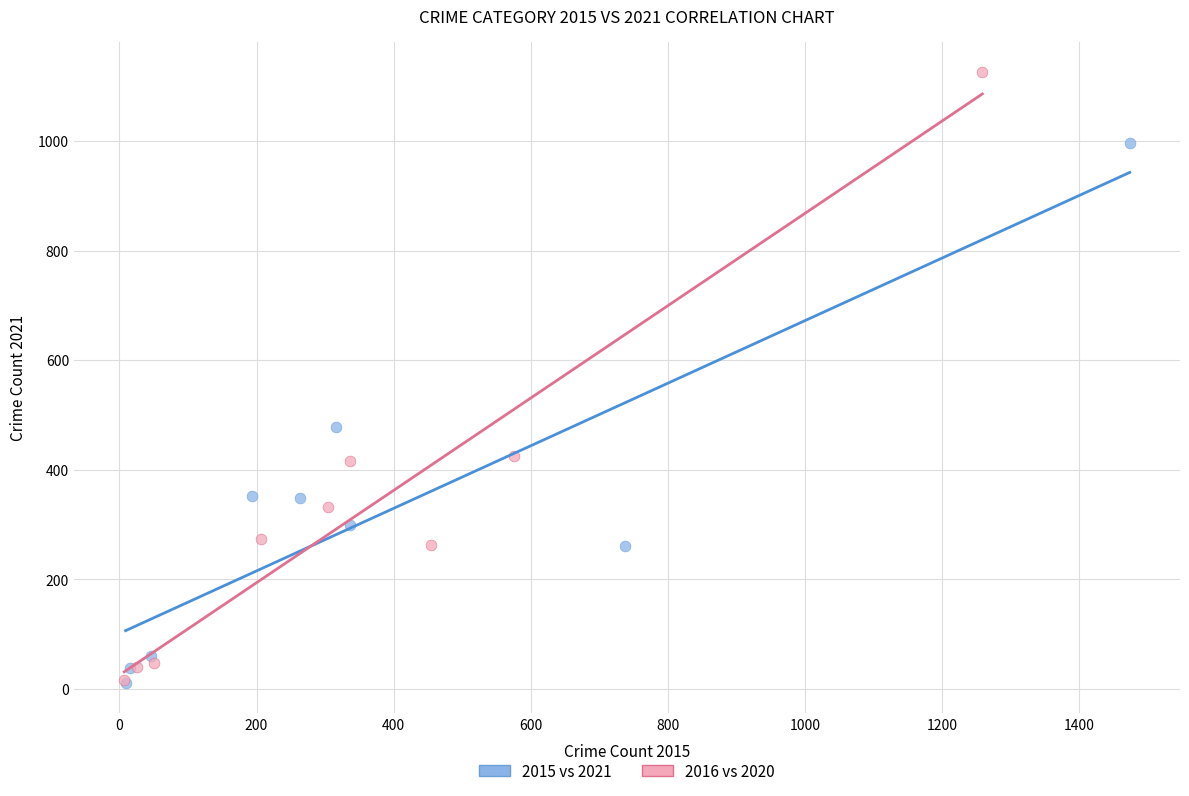

Which series reaches the maximum Y coordinate?

2016 vs 2020